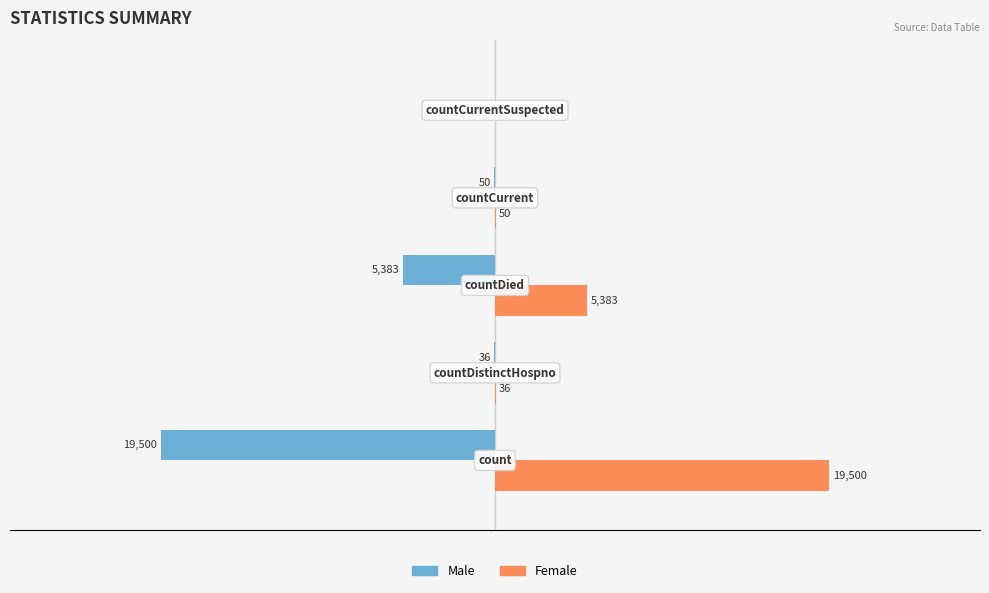

Which series has the largest total across all categories?

Female